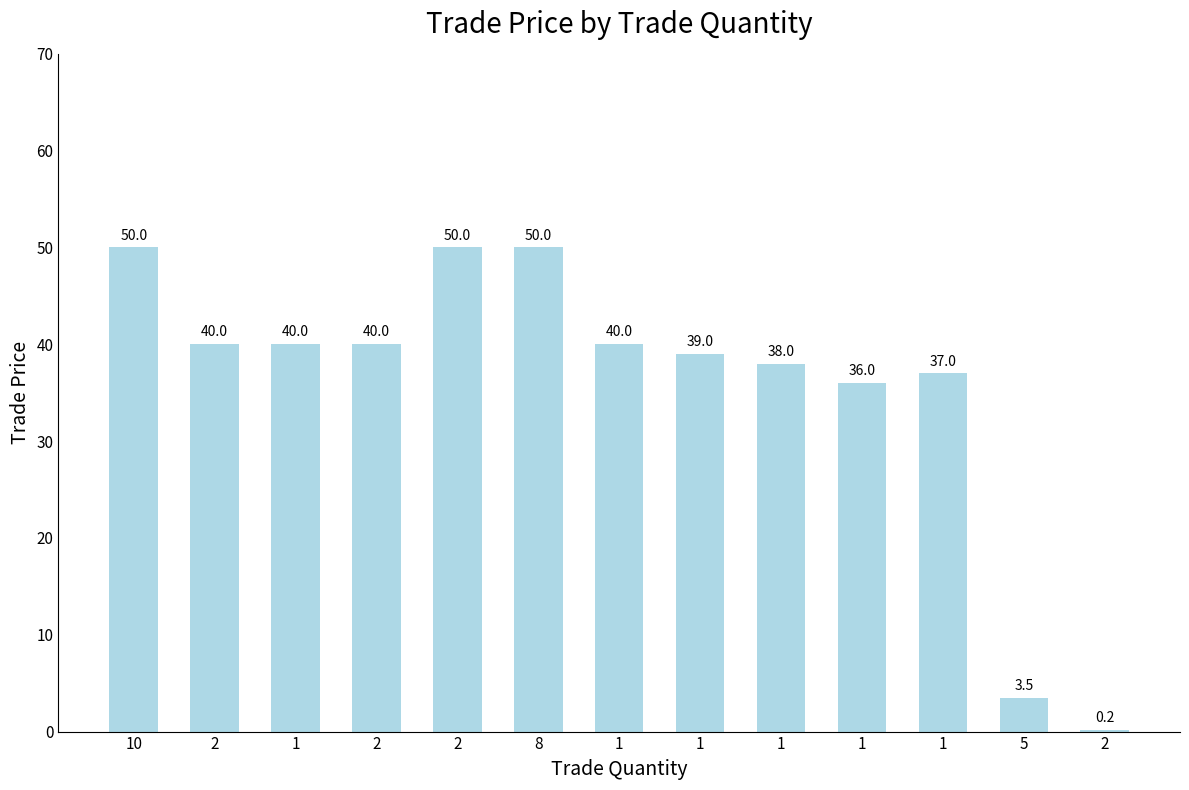

What is the difference between the values at 2 and 1?

35.8